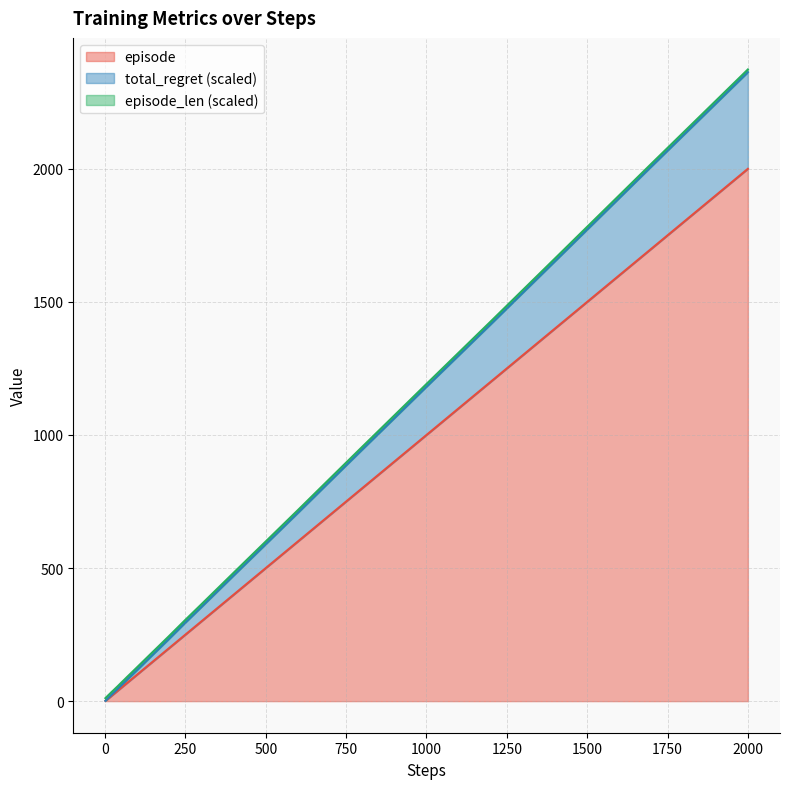

What is the highest value of the episode series?

2000.0